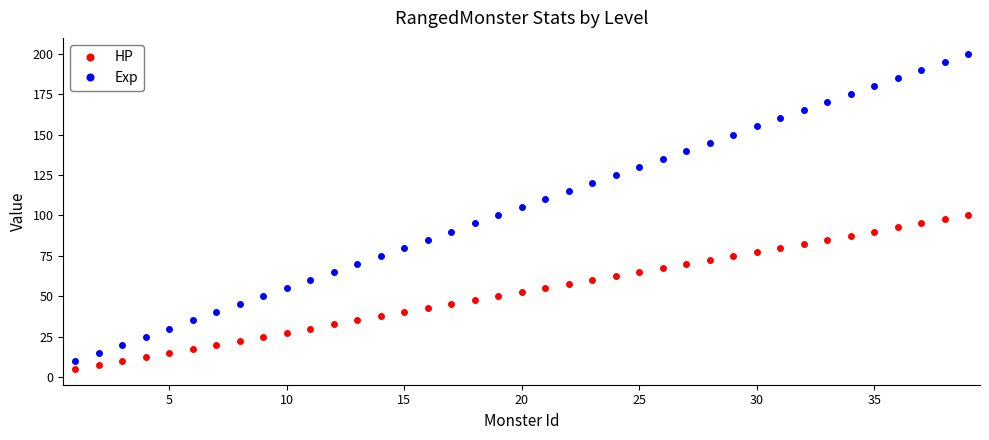

Reading left to right, extract all data points from this chart.

HP: 5.0	7.5	10.0	12.5	15.0	17.5	20.0	22.5	25.0	27.5	30.0	32.5	35.0	37.5	40.0	42.5	45.0	47.5	50.0	52.5	55.0	57.5	60.0	62.5	65.0	67.5	70.0	72.5	75.0	77.5	80.0	82.5	85.0	87.5	90.0	92.5	95.0	97.5	100.0
Exp: 10.0	15.0	20.0	25.0	30.0	35.0	40.0	45.0	50.0	55.0	60.0	65.0	70.0	75.0	80.0	85.0	90.0	95.0	100.0	105.0	110.0	115.0	120.0	125.0	130.0	135.0	140.0	145.0	150.0	155.0	160.0	165.0	170.0	175.0	180.0	185.0	190.0	195.0	200.0